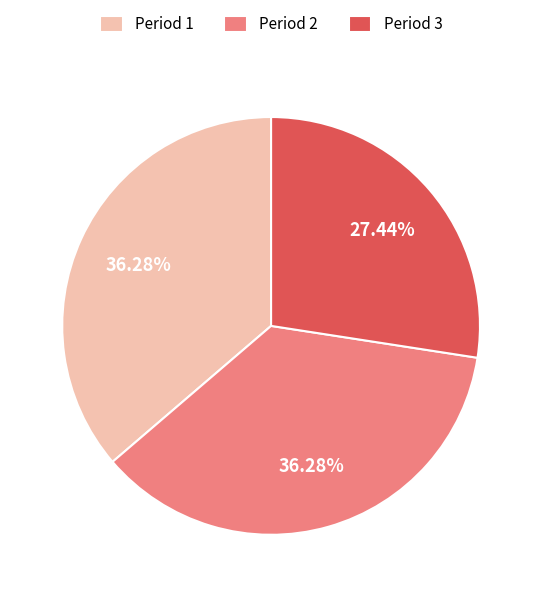

What percentage is the Period 3 slice, to the nearest percent?

27%